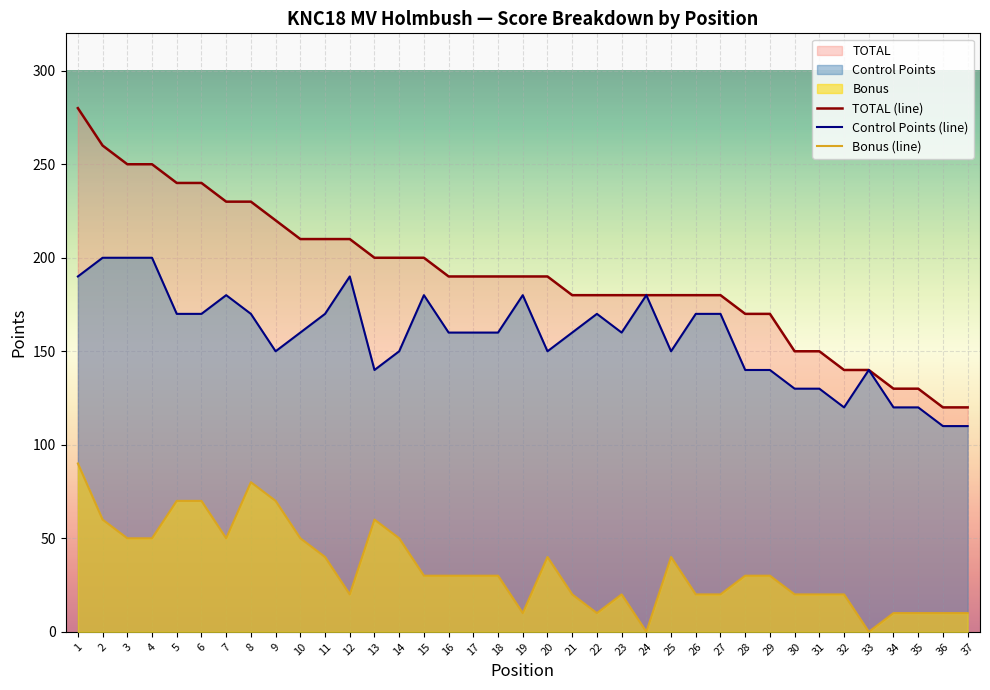

How many data points in Bonus (line) are less than 30?

16